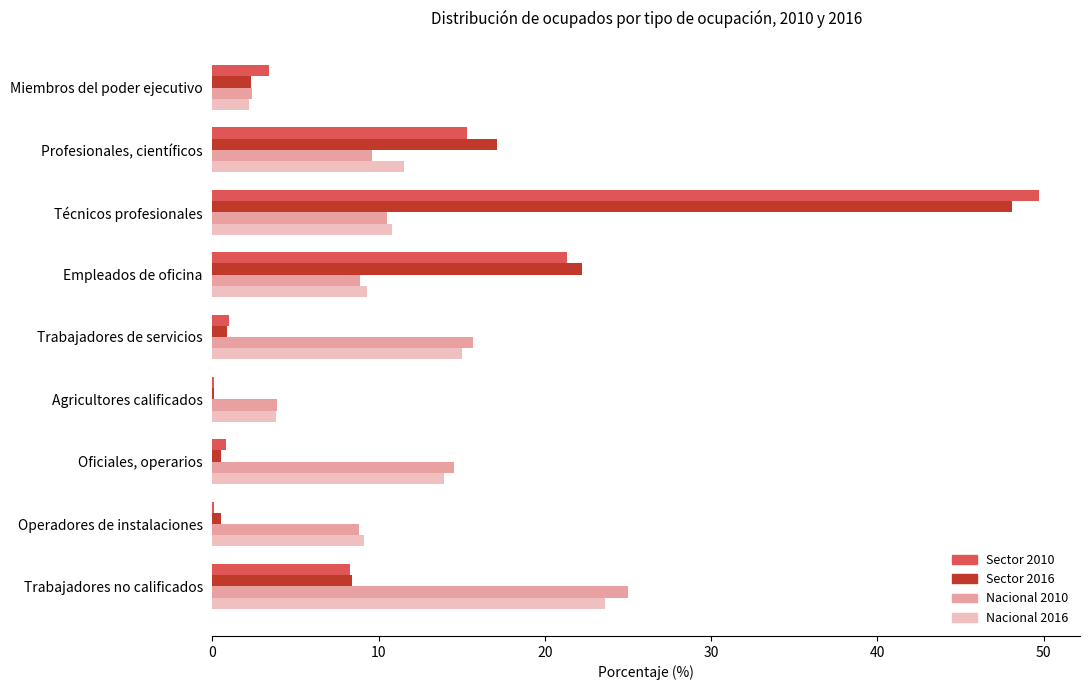

At which label does Sector 2010 reach its peak?

Técnicos profesionales